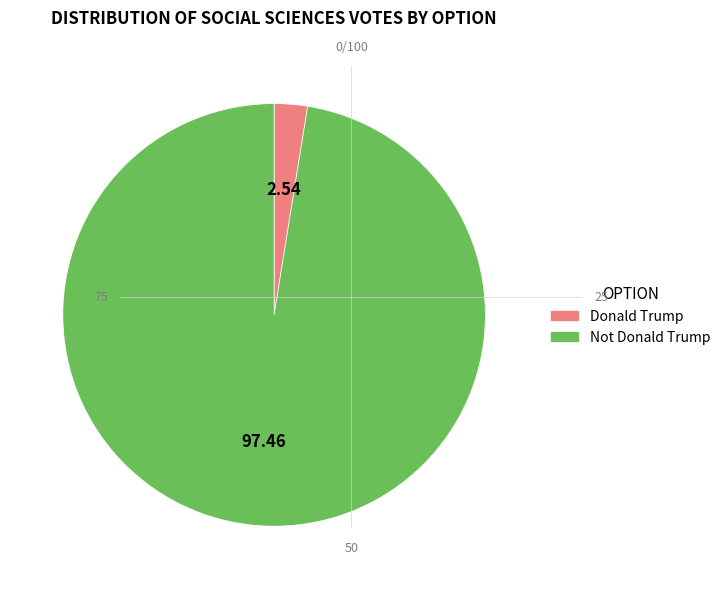

Which slice is the largest?

Not Donald Trump